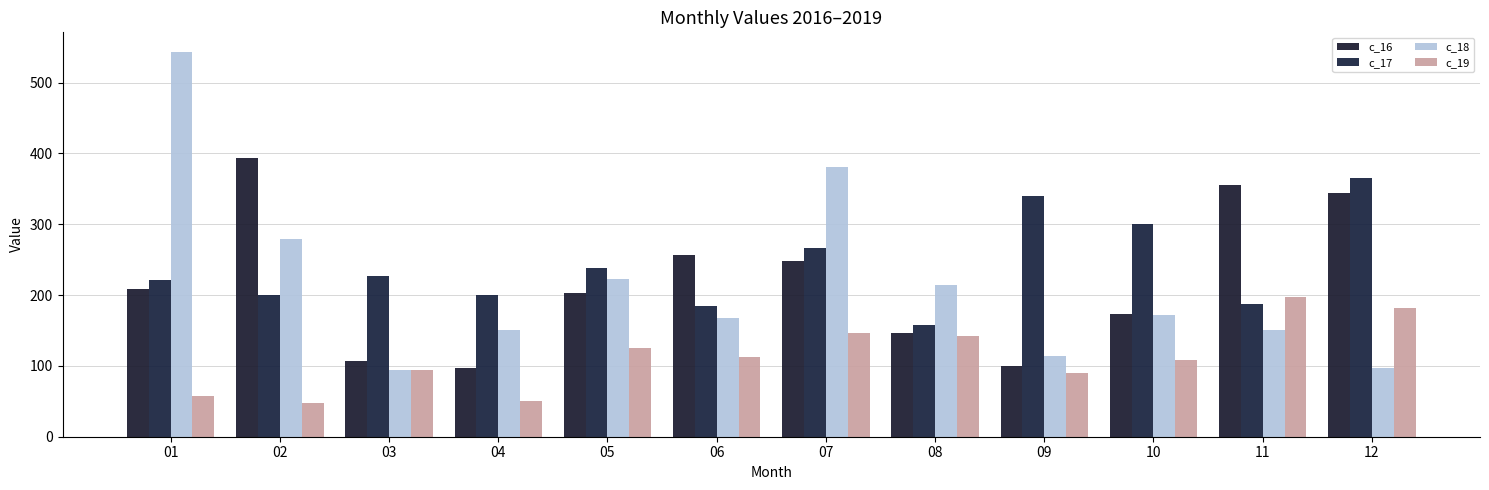

What is the average value of the c_17 series?

240.7